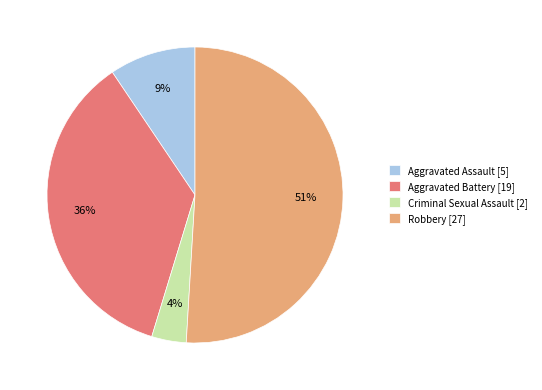

Do Aggravated Assault [5] and Criminal Sexual Assault [2] together represent more than half of the pie?

No